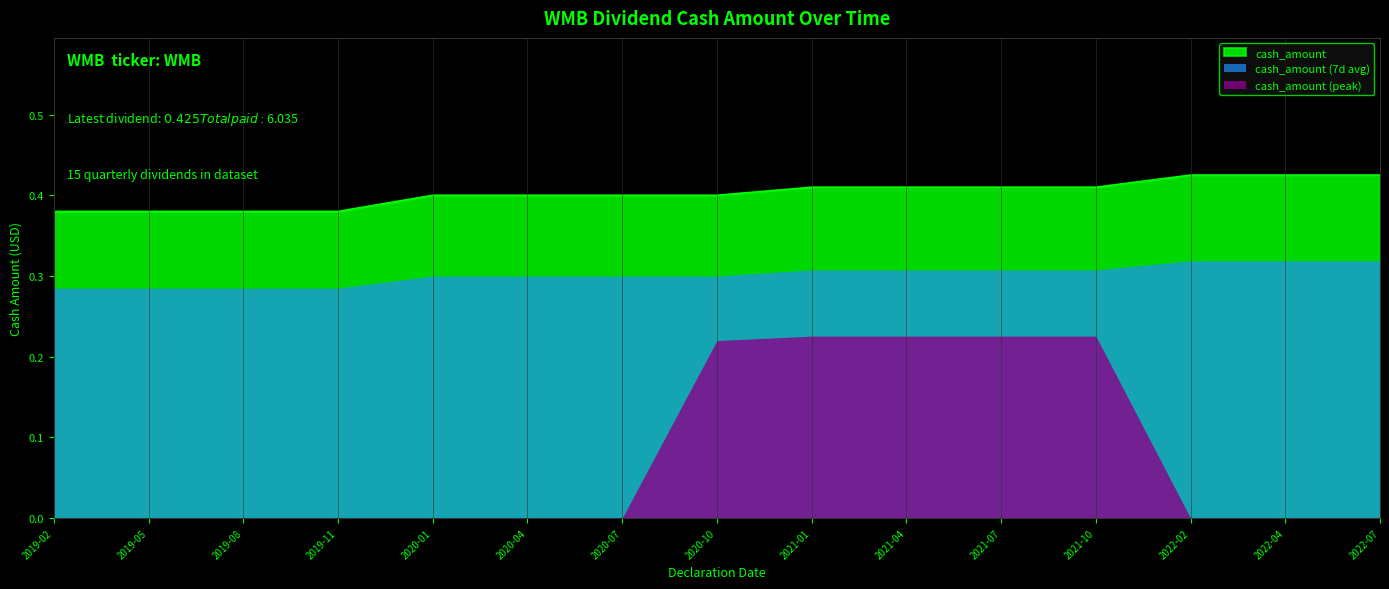

Which series changed the most between 2019-05 and 2021-04?

cash_amount (peak)